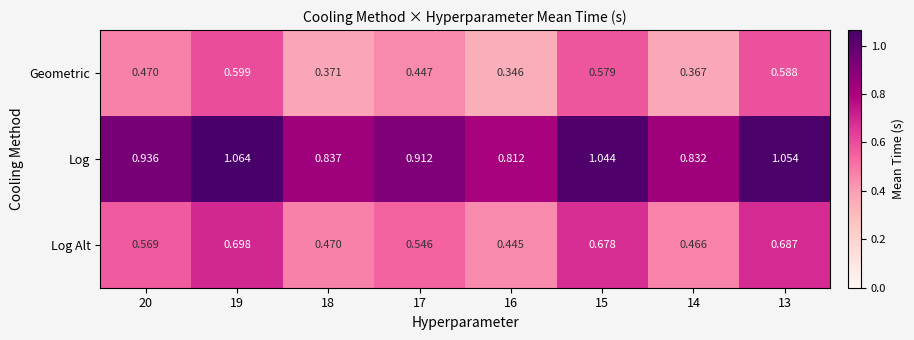

Which series has the largest total across all categories?

Log